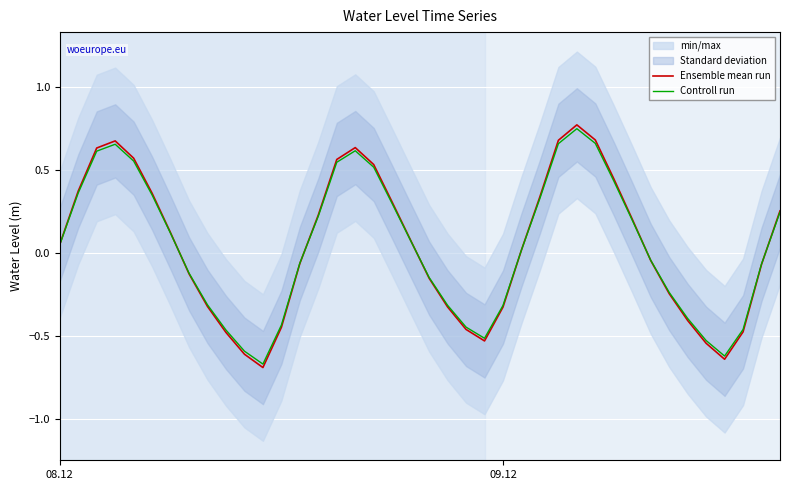

Which series has the largest total across all categories?

Ensemble mean run